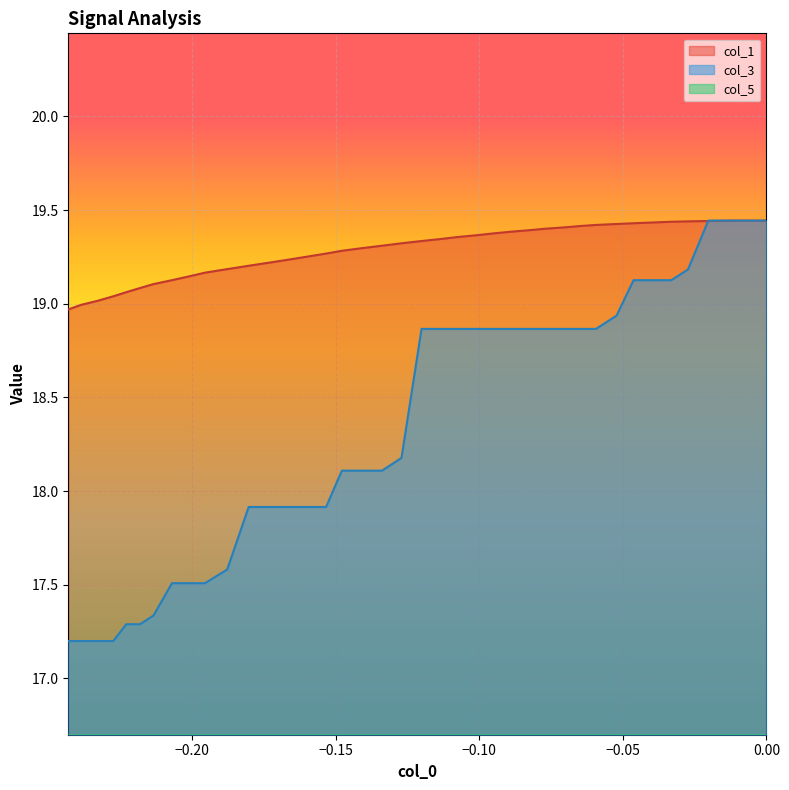

How many categories are shown in the chart?

40